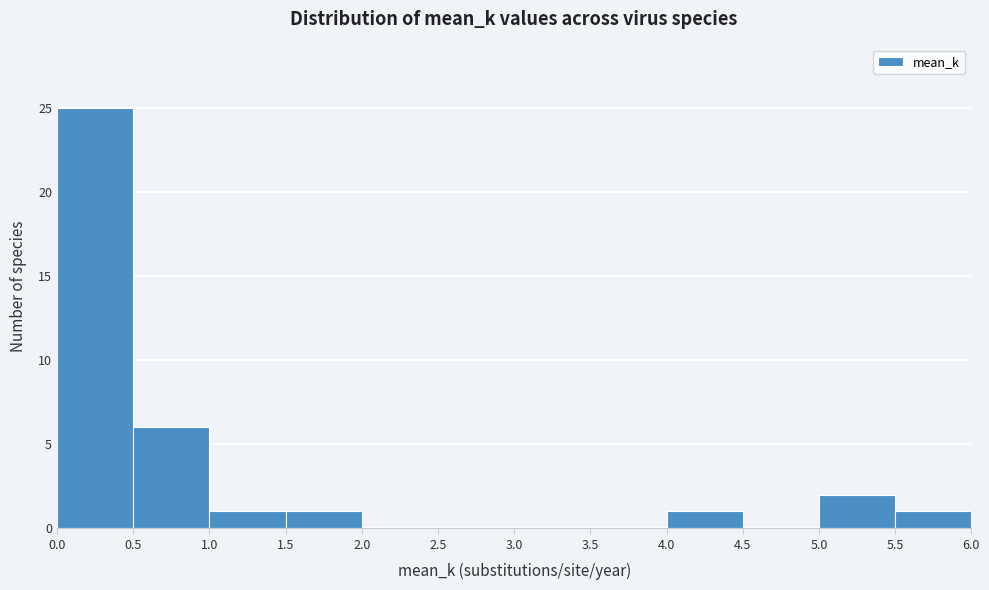

Reading left to right, list every bar in this chart as the range it spans on the x-axis followed by its height. The values are not printed on the chart, so give them approximately, as read against the axis.

0.0 to 0.5: 25
0.5 to 1.0: 6
1.0 to 1.5: 1
1.5 to 2.0: 1
2.0 to 2.5: 0
2.5 to 3.0: 0
3.0 to 3.5: 0
3.5 to 4.0: 0
4.0 to 4.5: 1
4.5 to 5.0: 0
5.0 to 5.5: 2
5.5 to 6.0: 1